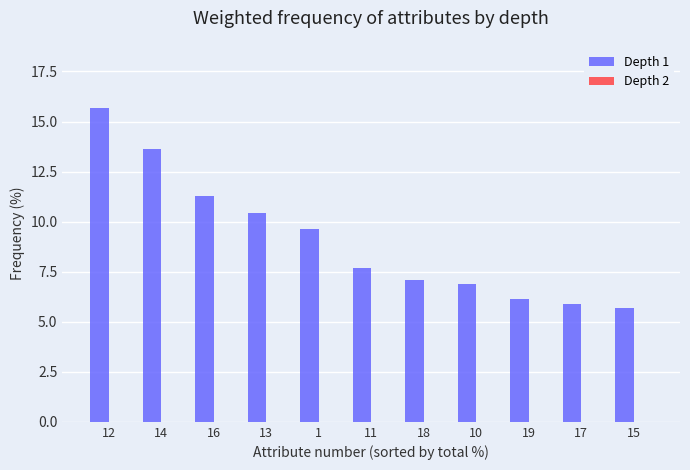

What is the sum of the values at 15 and 19?

11.8